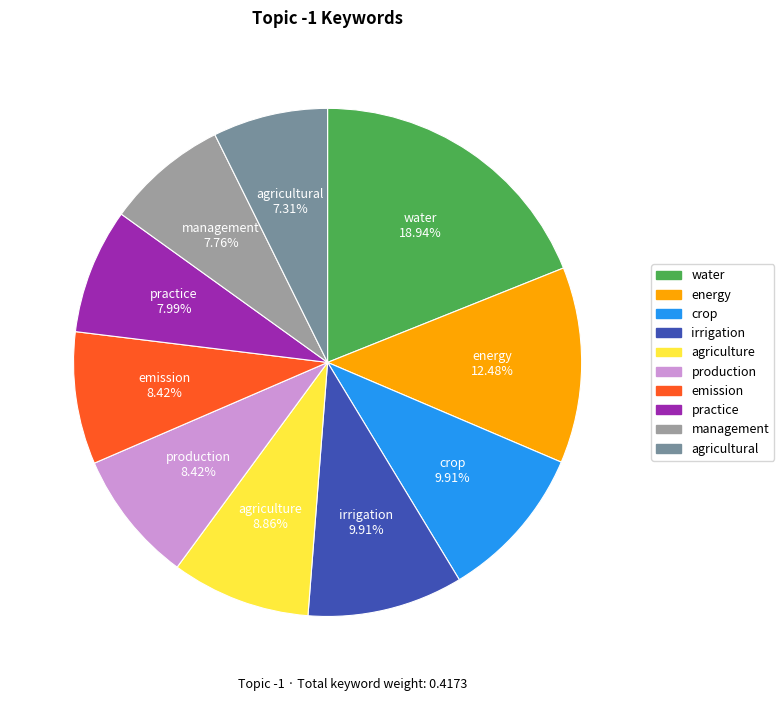

True or false: management accounts for 8% of the total.

True